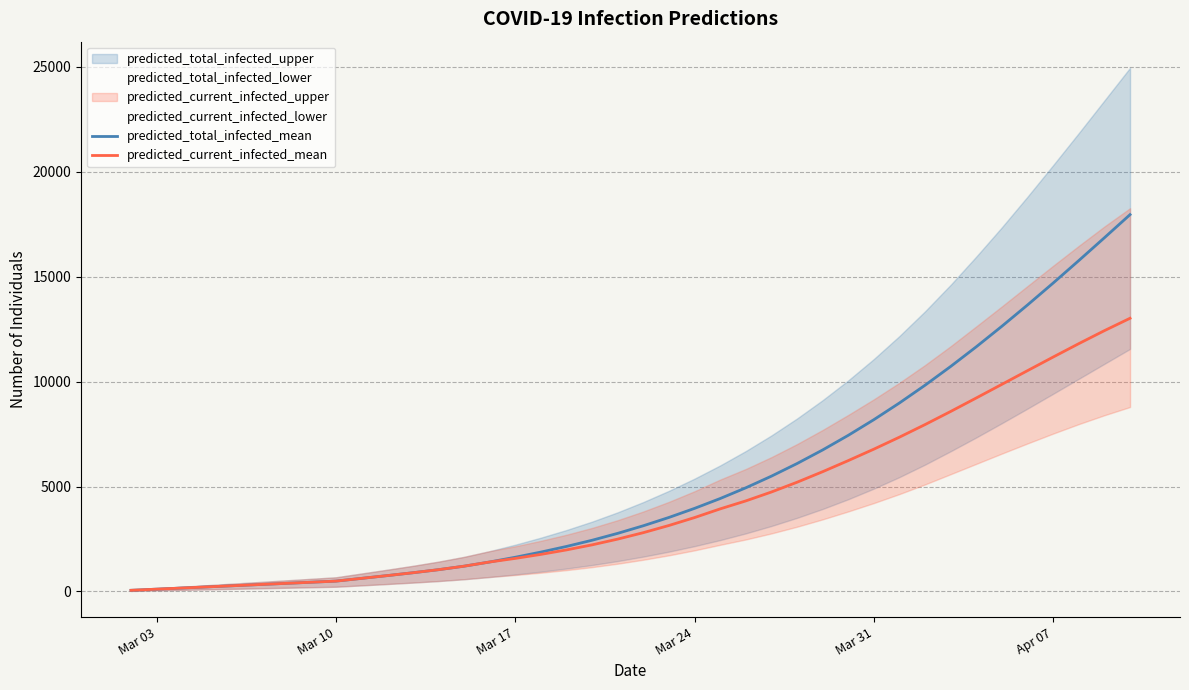

What is the highest value of the predicted_current_infected_mean series?

13019